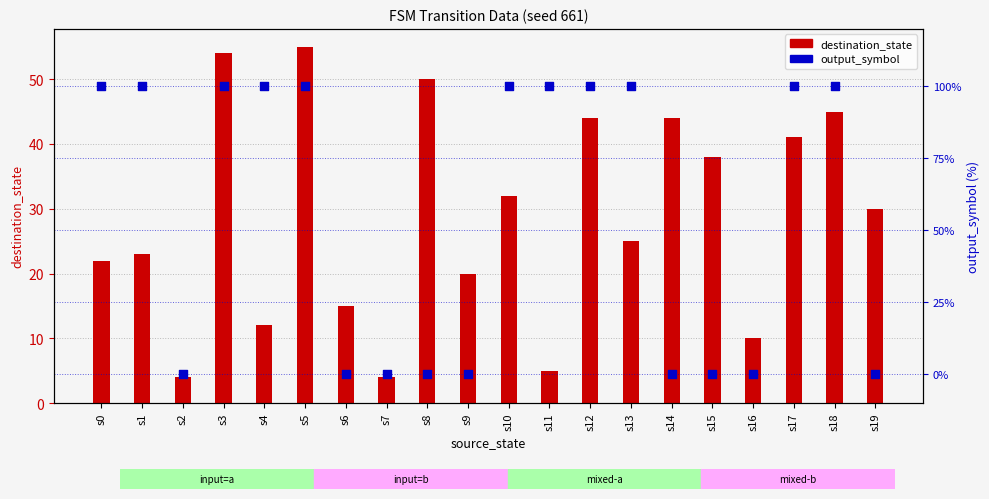

Which series contains the lowest Y value?

output_symbol